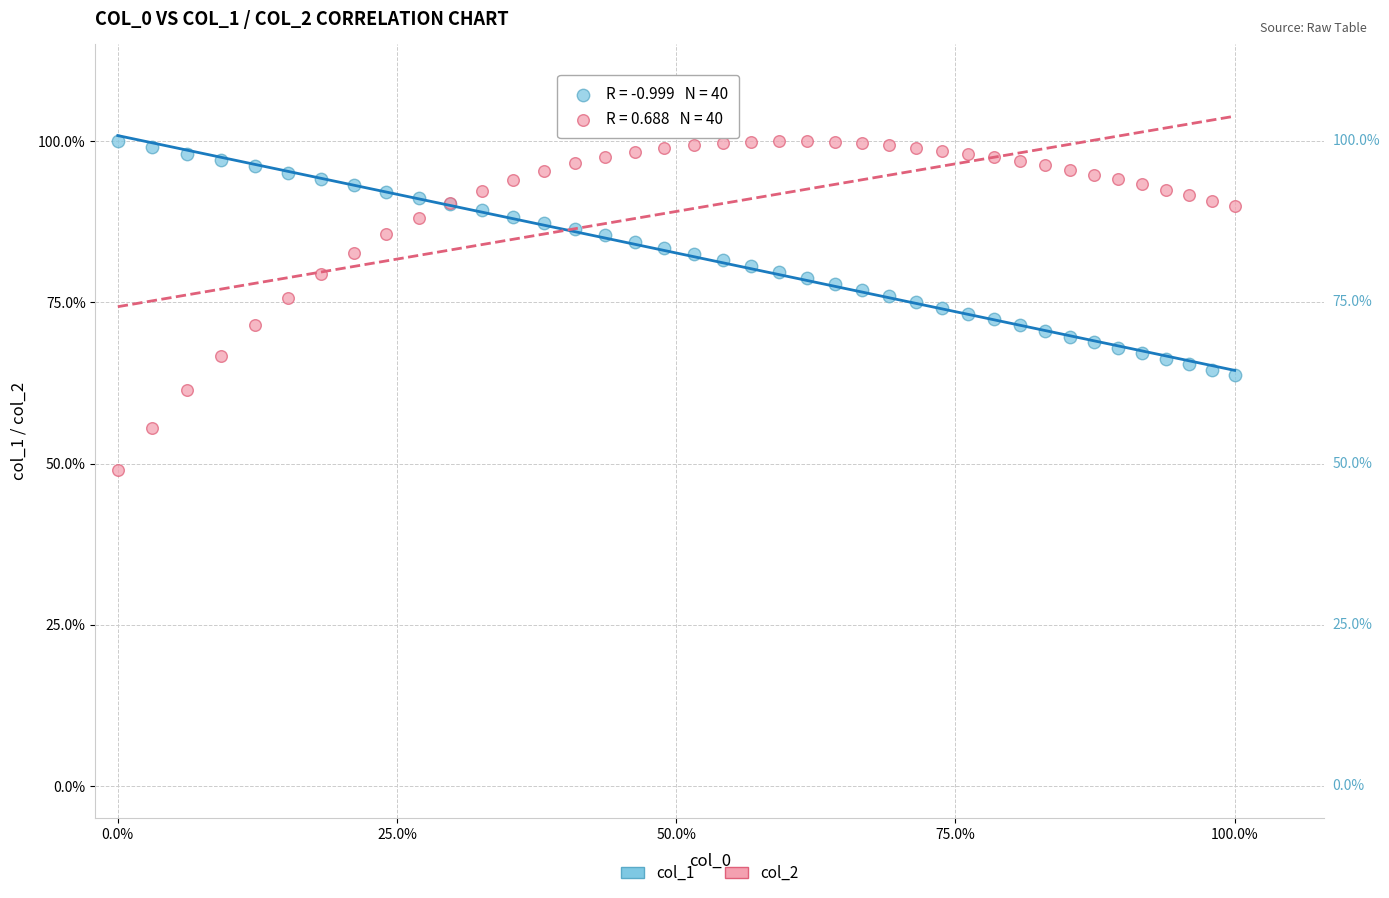

Which series contains the lowest Y value?

col_2